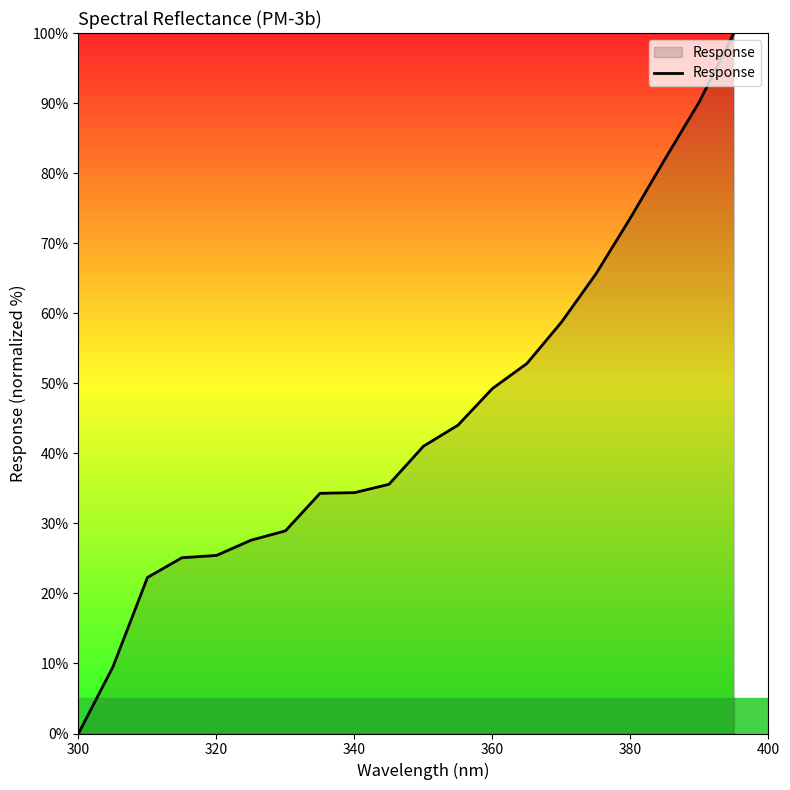

What is the maximum value shown in the chart?

100.0